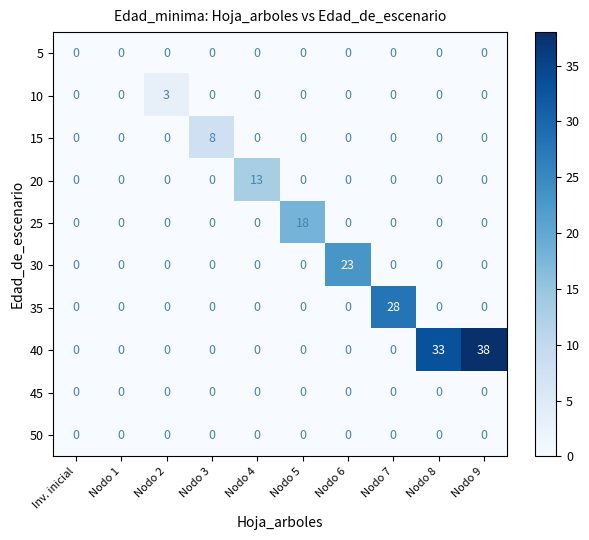

At how many categories does at least one series exceed 19?

4